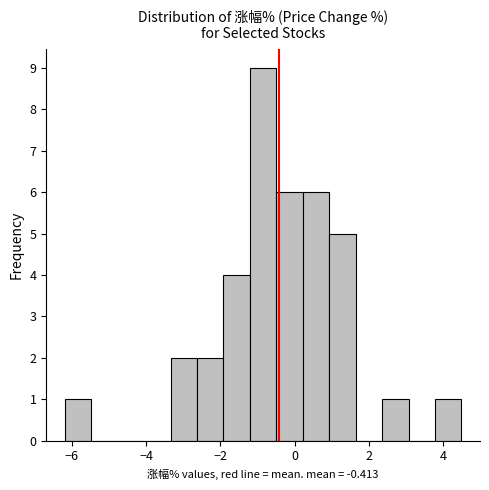

Around what value on the x-axis is the tallest bar? Give the approximate position of its centre, as read against the axis.

-0.8